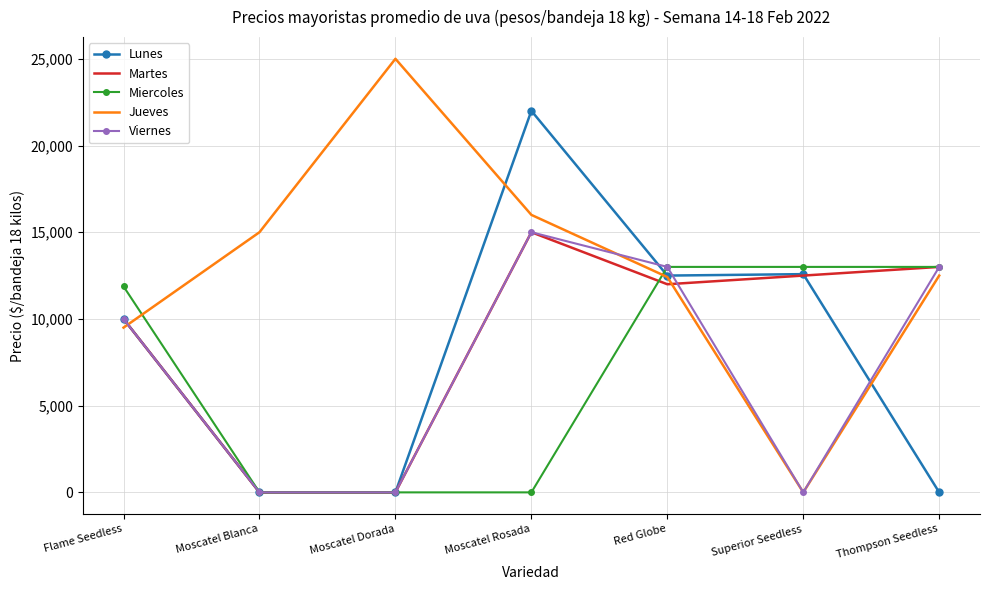

What is the total value across all series at Moscatel Dorada?

25000